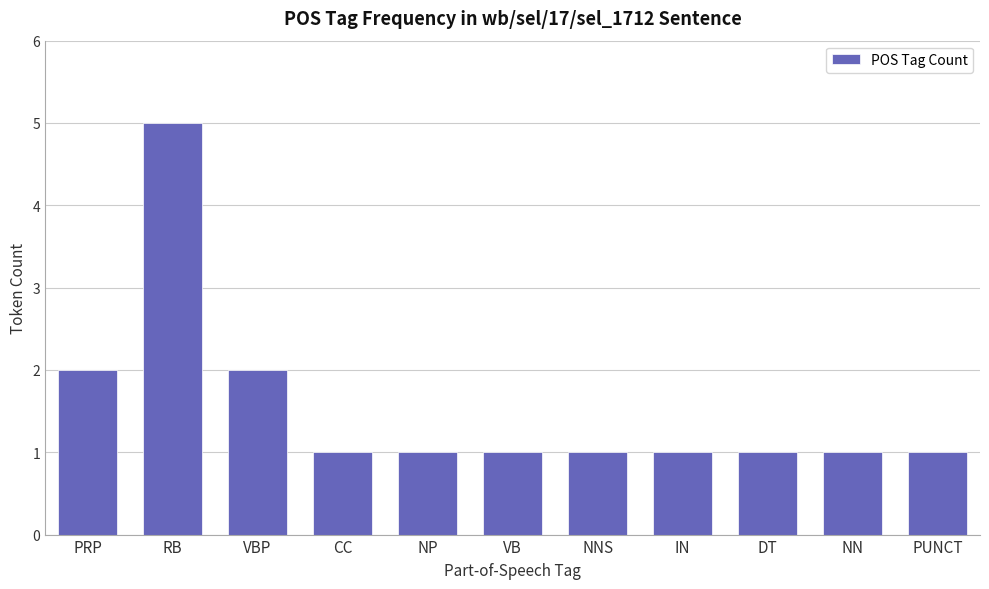

Which label corresponds to the largest value in the chart?

RB